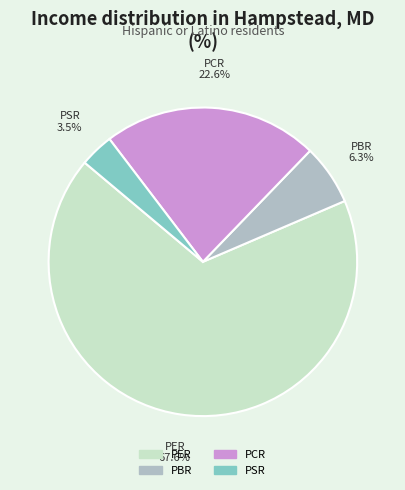

To the nearest percent, what is the combined percentage of PCR and PER?

90%